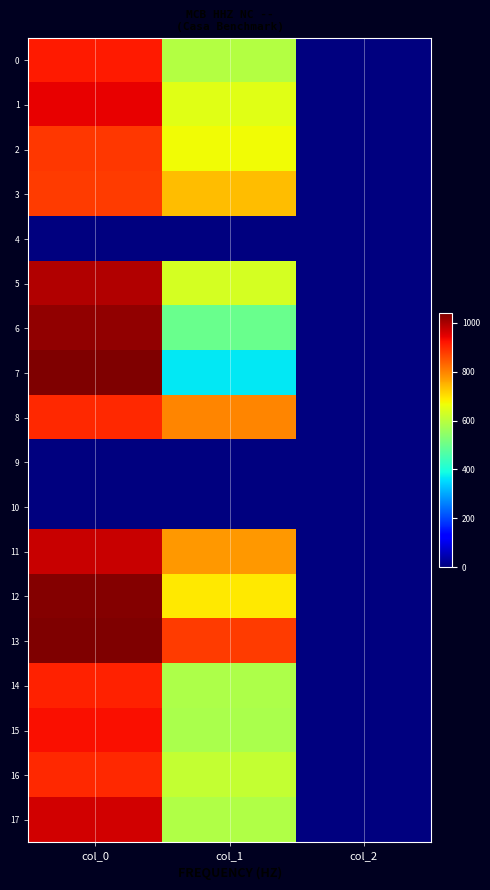

List the series in order of their peak value, lowest first.

4, 9, 10, 3, 2, 8, 16, 14, 0, 15, 1, 17, 11, 5, 6, 12, 13, 7